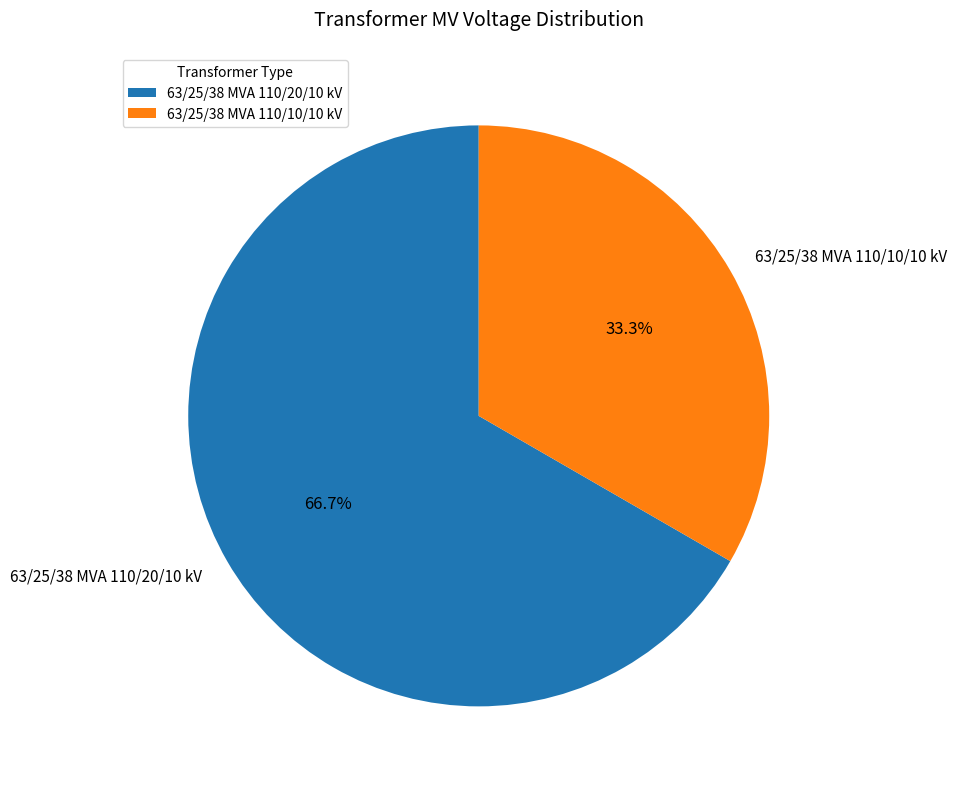

What is the ratio of the value at 63/25/38 MVA 110/10/10 kV to the value at 63/25/38 MVA 110/20/10 kV?

0.5